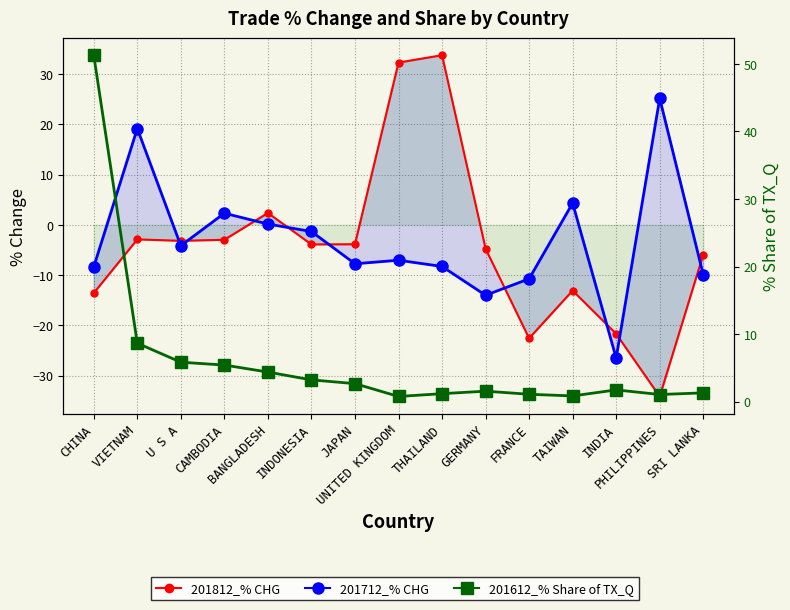

What is the approximate value of 201812_% CHG at CHINA?

-13.6